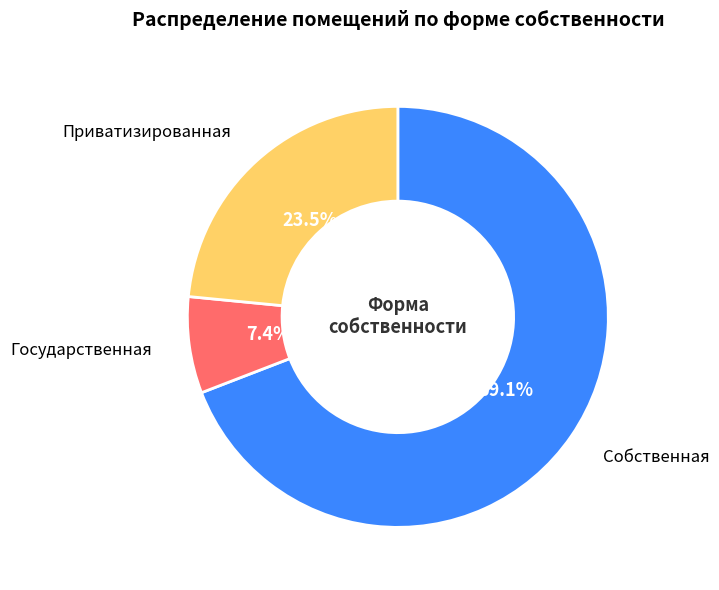

Is there a majority slice in this chart?

Yes